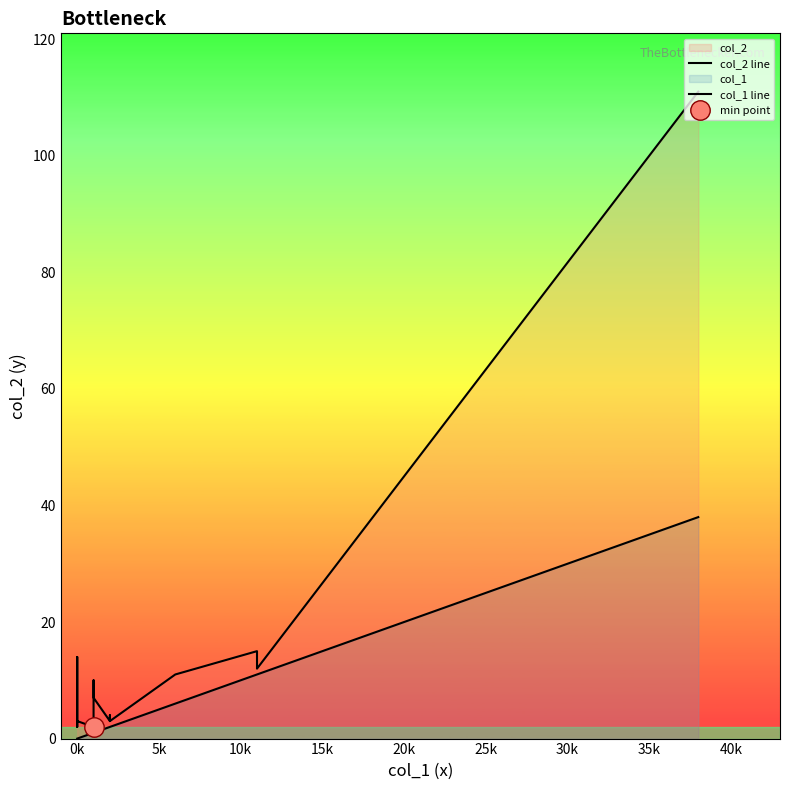

True or false: col_1 line and col_2 line cross at least once.

False